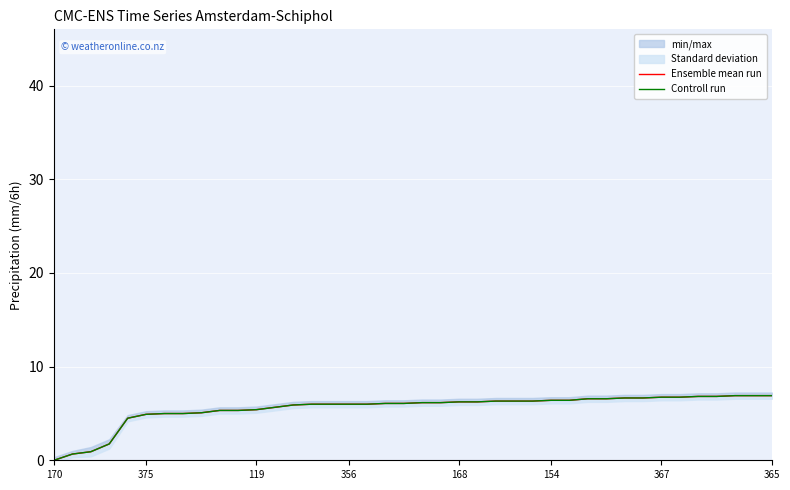

What is the approximate value of Controll run at 19?

6.1